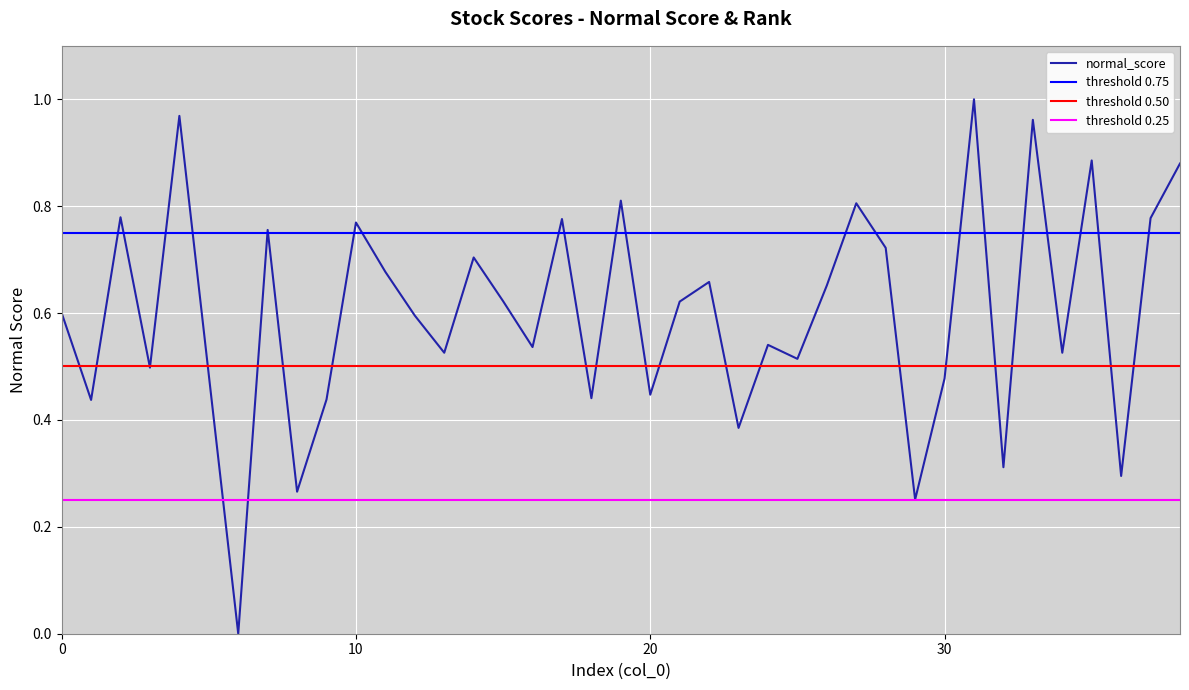

What is the average value?

0.6